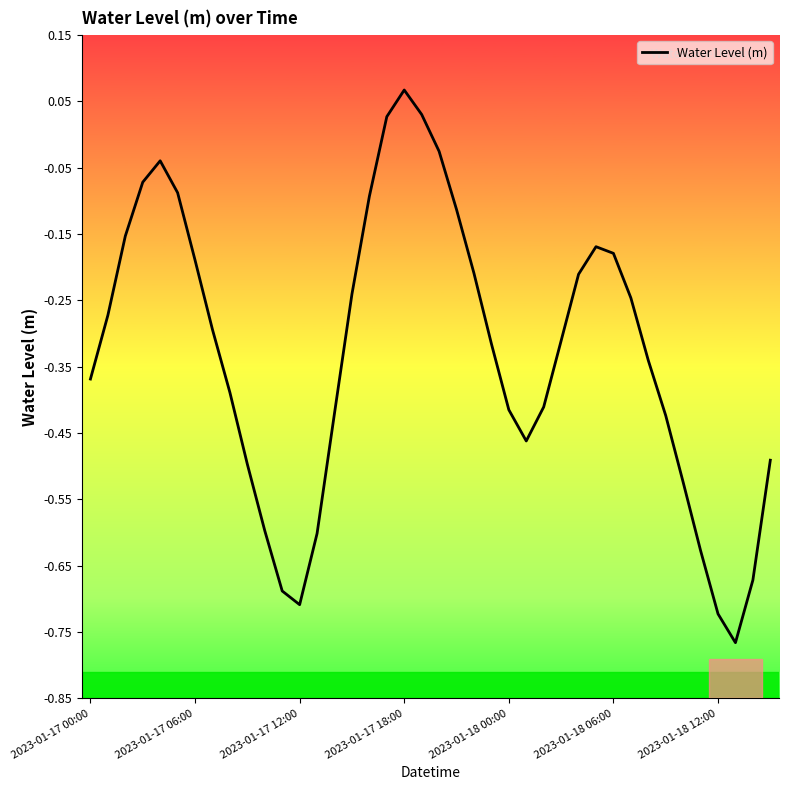

What is the difference between the maximum and minimum values?

0.8